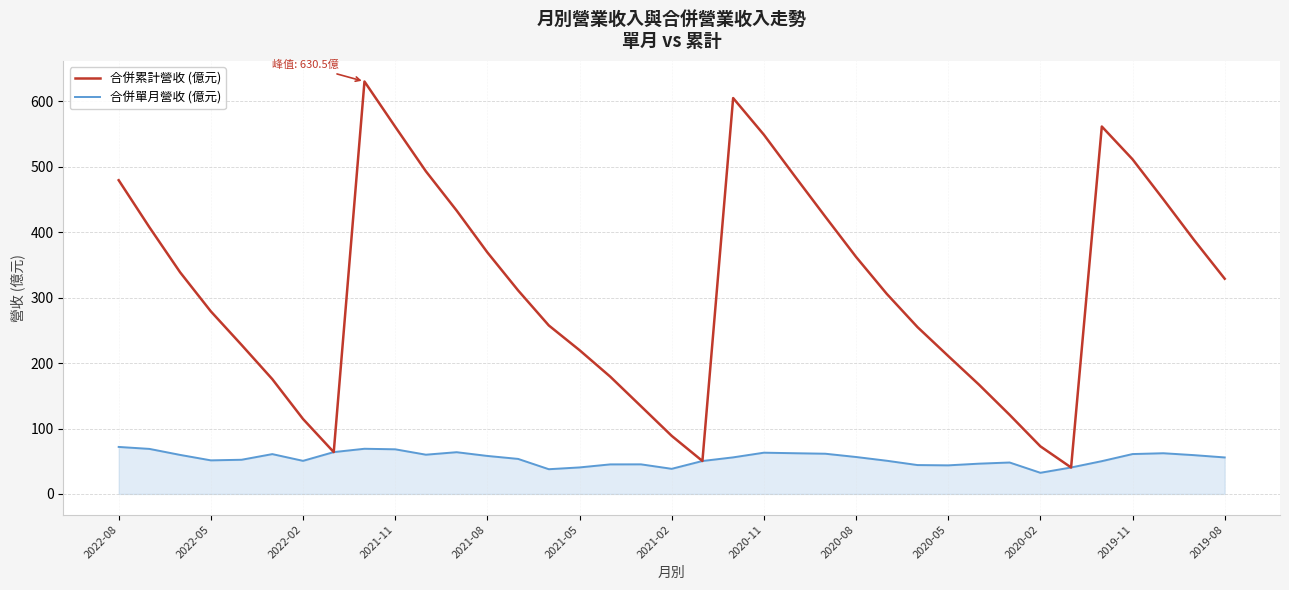

What is the difference between the maximum and minimum values in the 合併累計營收 (億元) series?

590.0